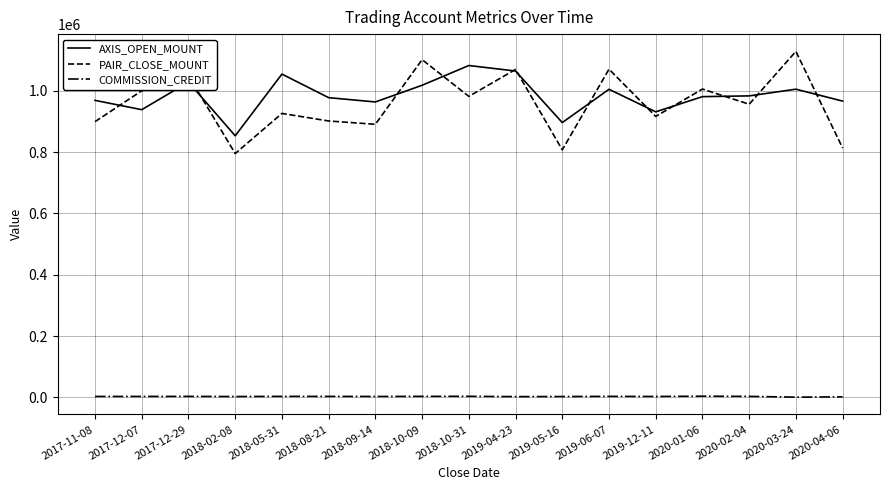

The value of AXIS_OPEN_MOUNT at 2018-02-08 is 852900. True or false?

True